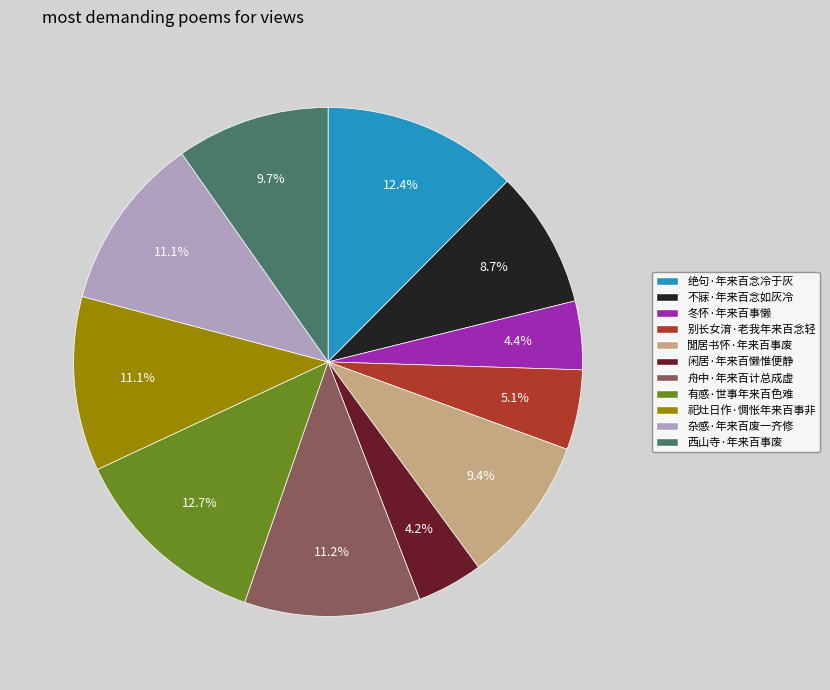

Does 冬怀·年来百事懒 represent more than half of the total?

No